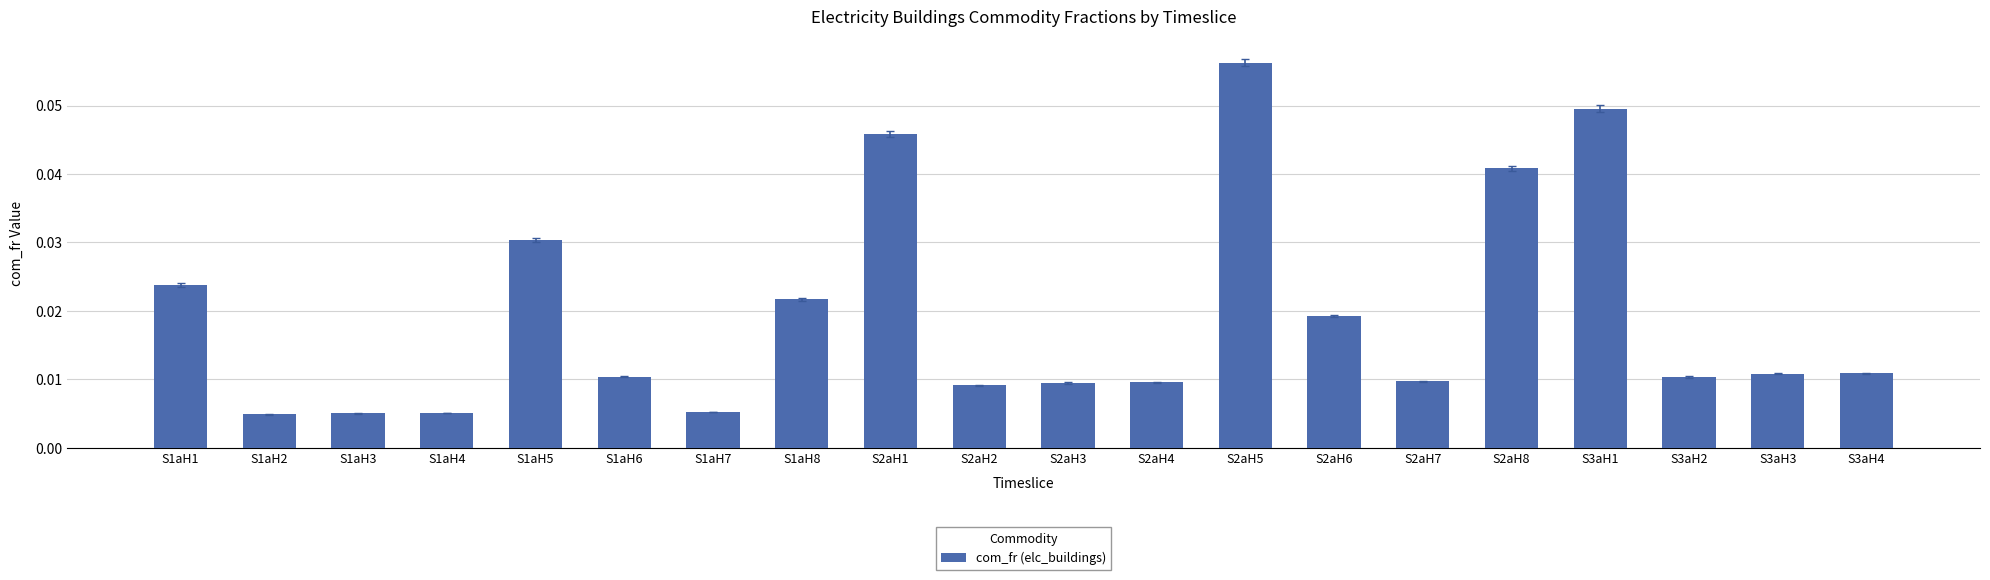

What is the label of the 17th bar from the right?

S1aH4